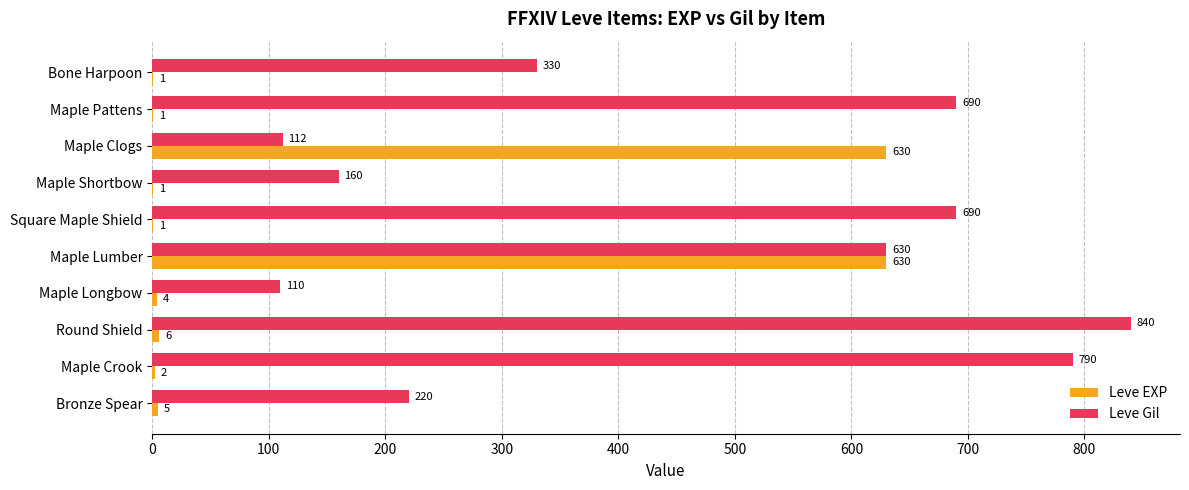

At which label is Leve Gil closest to 475?

Bone Harpoon